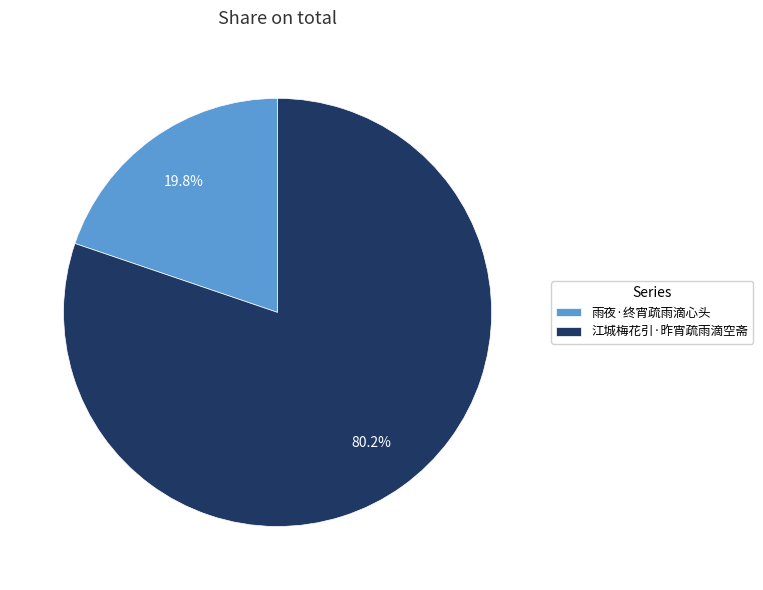

Is it true that 雨夜·终宵疏雨滴心头 is 20% of the pie?

True